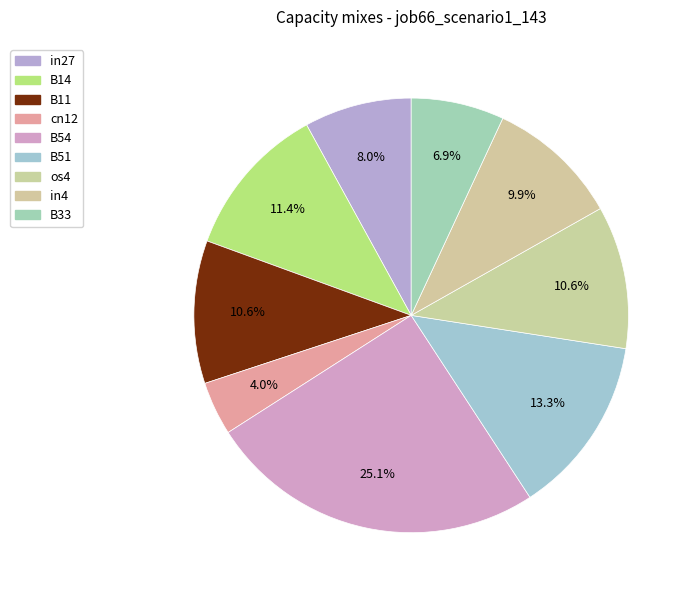

The B54 slice represents 15% of the pie. True or false?

False